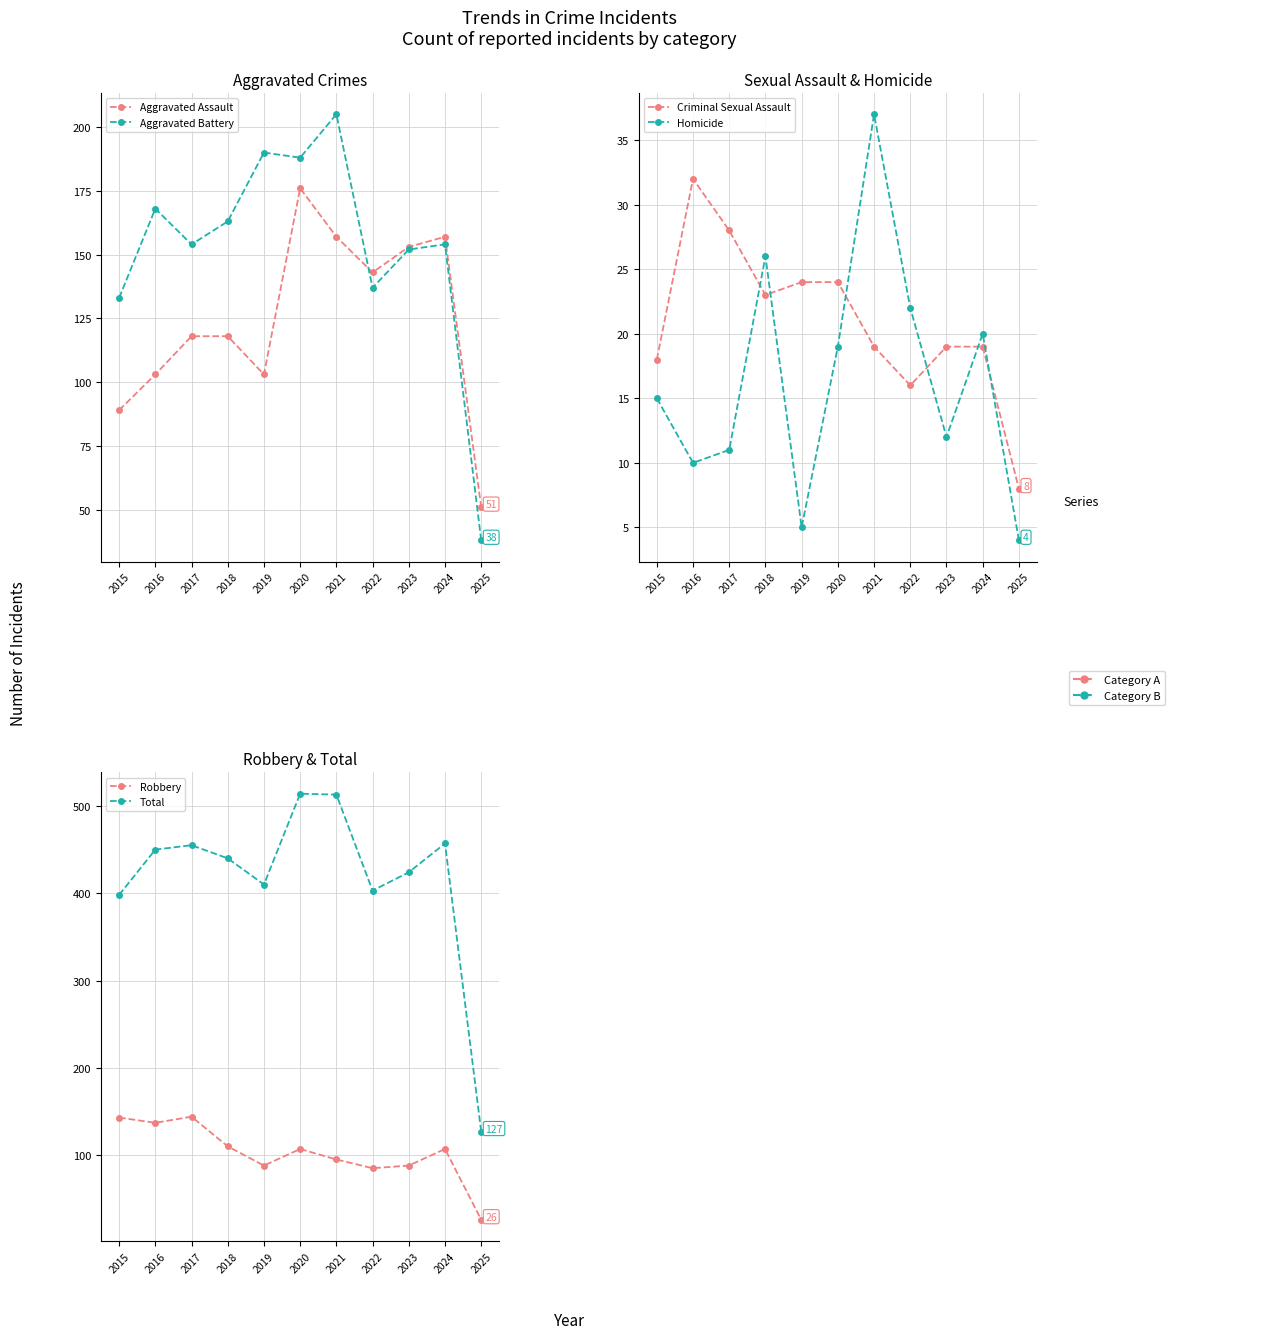

Reading left to right, list all the values displayed in this chart.

Aggravated Assault: 89	103	118	118	103	176	157	143	153	157	51
Aggravated Battery: 133	168	154	163	190	188	205	137	152	154	38
Criminal Sexual Assault: 18	32	28	23	24	24	19	16	19	19	8
Homicide: 15	10	11	26	5	19	37	22	12	20	4
Robbery: 143	137	144	110	88	107	95	85	88	107	26
Total: 398	450	455	440	410	514	513	403	424	457	127